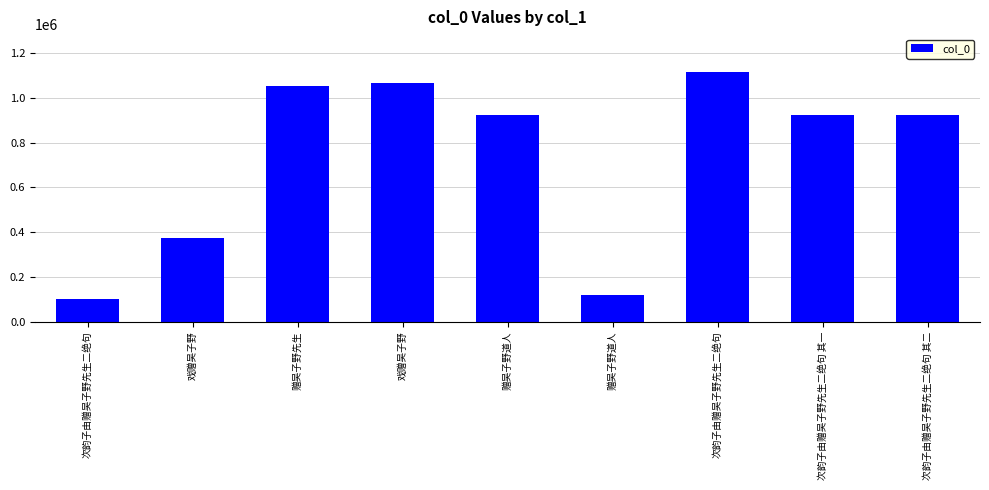

List the labels in order of value, largest first.

次韵子由赠吴子野先生二绝句, 戏赠吴子野, 赠吴子野先生, 赠吴子野道人, 次韵子由赠吴子野先生二绝句 其二, 次韵子由赠吴子野先生二绝句 其一, 戏赠吴子野, 赠吴子野道人, 次韵子由赠吴子野先生二绝句